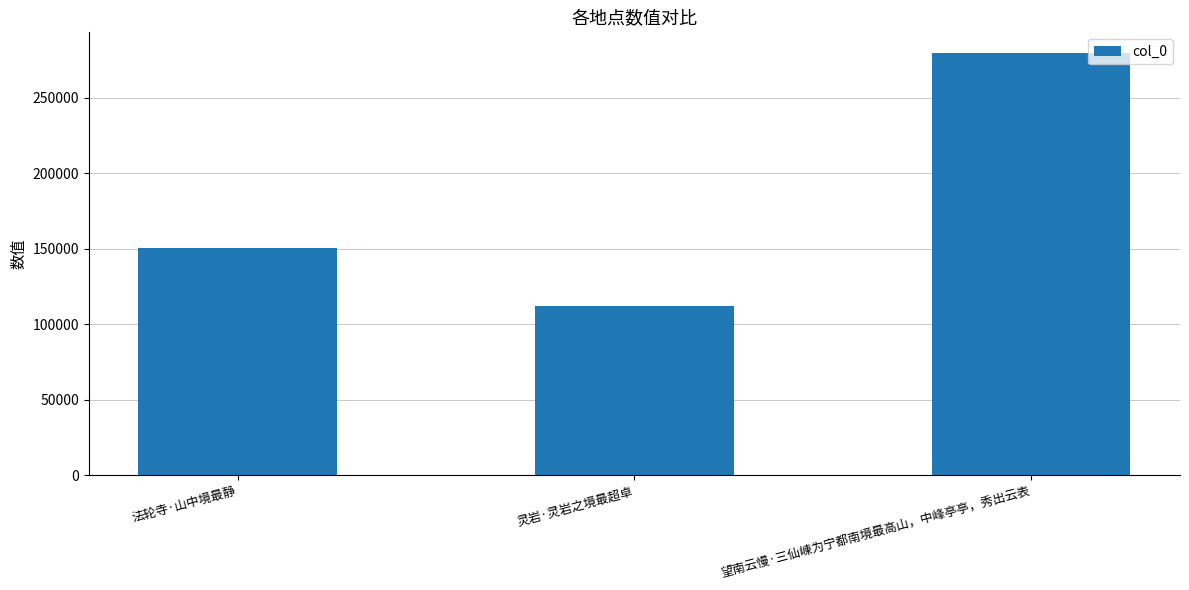

What is the label of the 3rd bar from the left?

望南云慢·三仙崠为宁都南境最高山，中峰亭亭，秀出云表